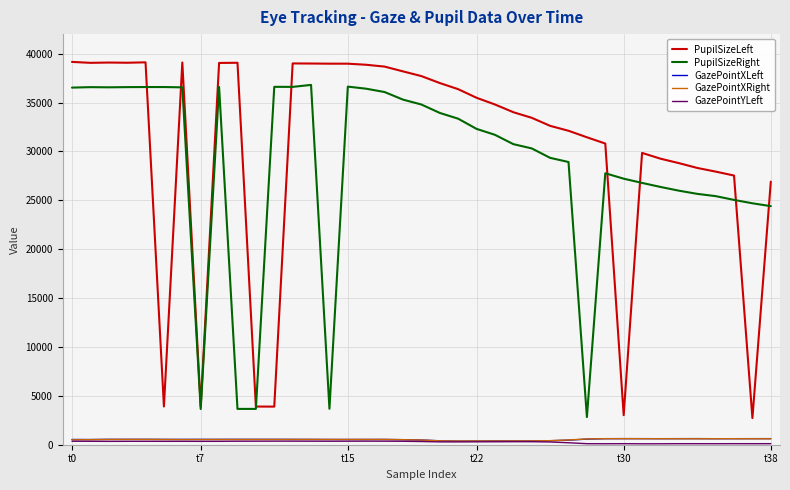

What is the highest value of the PupilSizeLeft series?

39157